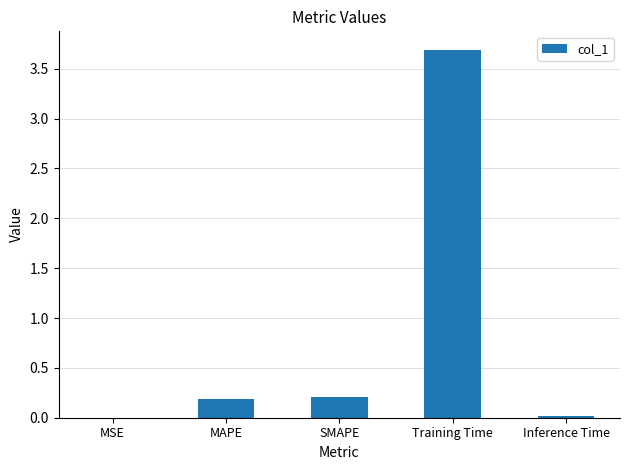

Which category has the highest value across all series?

Training Time